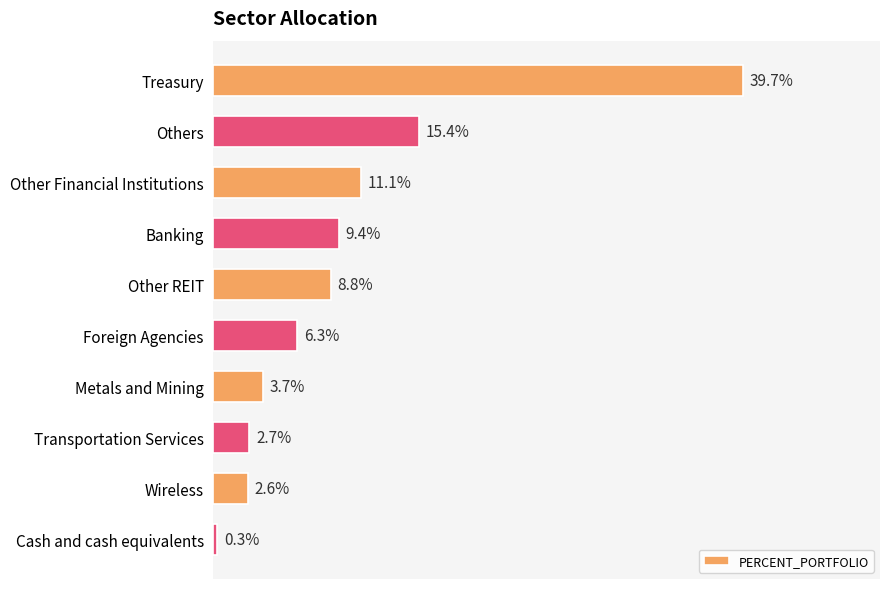

Which has a higher value, Wireless or Transportation Services?

Transportation Services